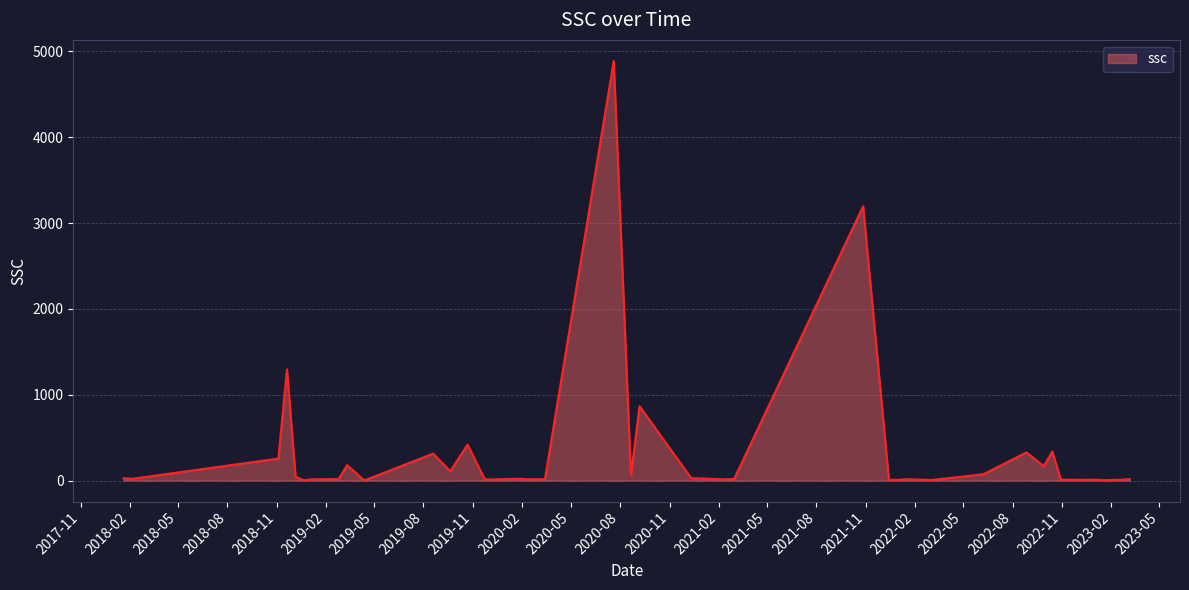

What is the greatest value displayed?

4888.9